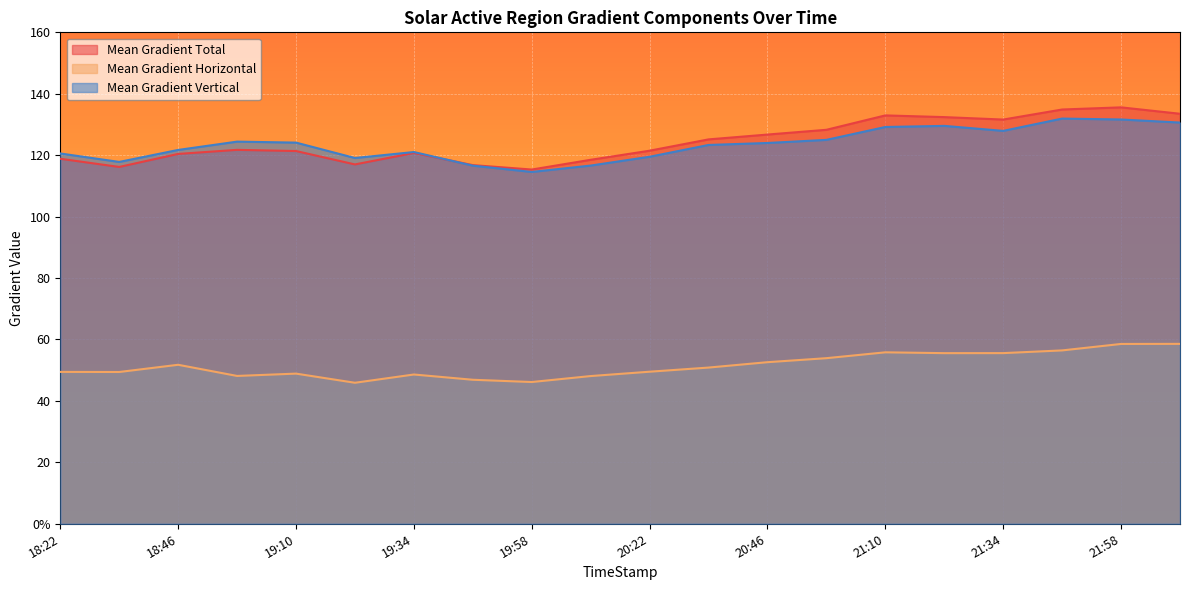

Which category has the highest value in the Mean Gradient Vertical series?

2013/08/16 21:46